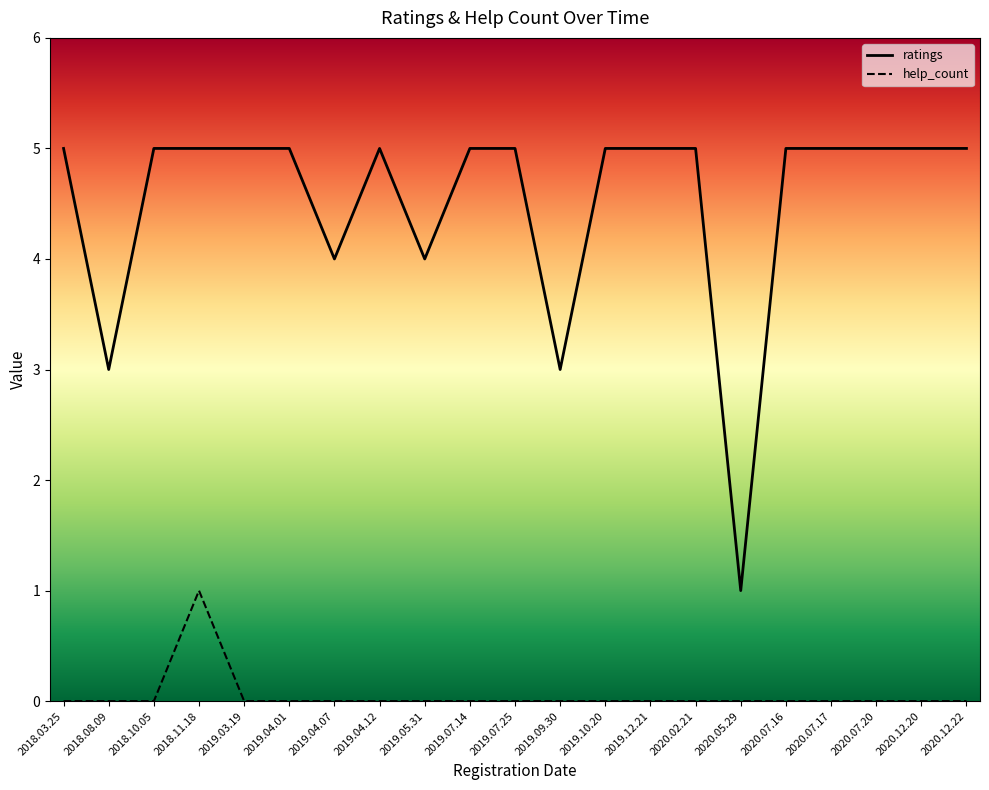

Is it true that help_count equals 0 at 2020.02.21?

True